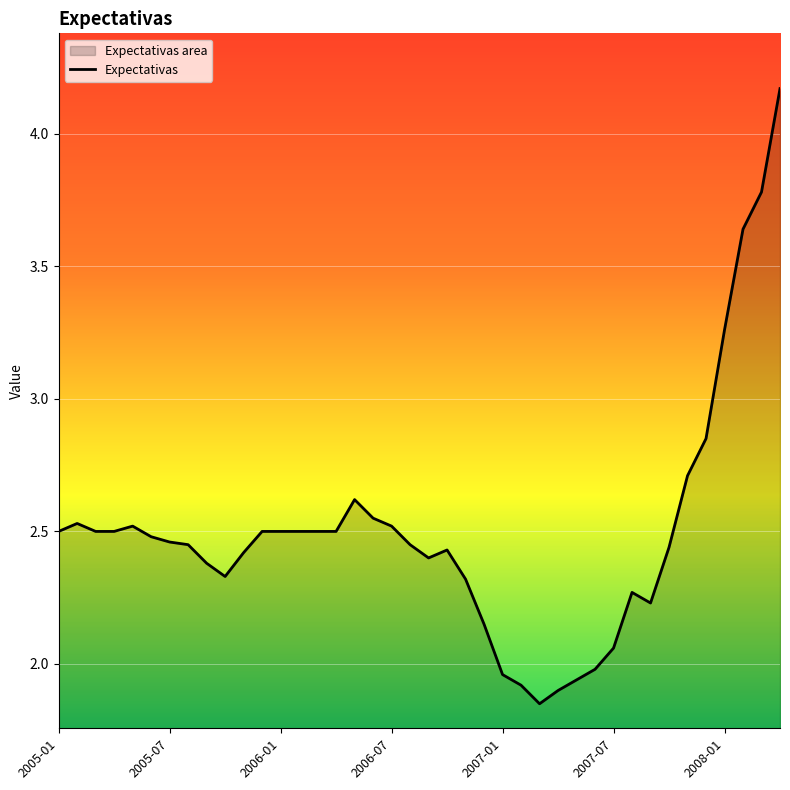

Reading right to left, list all the values displayed in this chart.

4.2	3.8	3.6	3.3	2.9	2.7	2.4	2.2	2.3	2.1	2.0	1.9	1.9	1.9	1.9	2.0	2.1	2.3	2.4	2.4	2.5	2.5	2.5	2.6	2.5	2.5	2.5	2.5	2.5	2.4	2.3	2.4	2.5	2.5	2.5	2.5	2.5	2.5	2.5	2.5